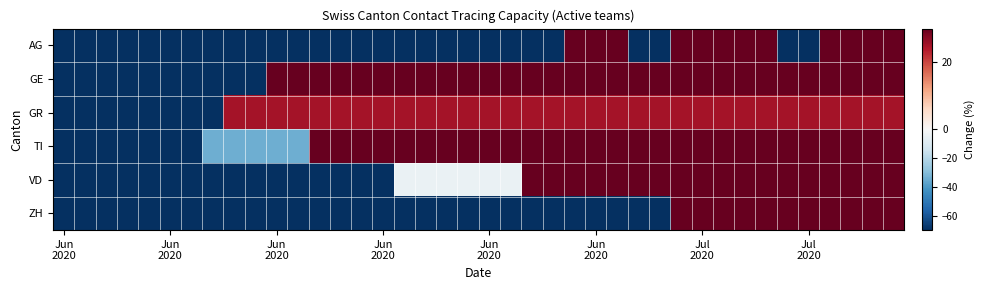

Reading left to right, extract all data points from this chart.

AG: -100.0	-100.0	-100.0	-100.0	-100.0	-100.0	-100.0	-100.0	-100.0	-100.0	-100.0	-100.0	-100.0	-100.0	-100.0	-100.0	-100.0	-100.0	-100.0	-100.0	-100.0	-100.0	-100.0	-100.0	233.3	233.3	233.3	-100.0	-100.0	233.3	233.3	233.3	233.3	233.3	-100.0	-100.0	233.3	233.3	233.3	233.3
GE: -100.0	-100.0	-100.0	-100.0	-100.0	-100.0	-100.0	-100.0	-100.0	-100.0	33.3	33.3	33.3	33.3	33.3	33.3	33.3	33.3	33.3	33.3	33.3	33.3	33.3	33.3	33.3	33.3	33.3	33.3	33.3	33.3	33.3	33.3	33.3	33.3	33.3	33.3	33.3	33.3	33.3	33.3
GR: -100.0	-100.0	-100.0	-100.0	-100.0	-100.0	-100.0	-100.0	25.0	25.0	25.0	25.0	25.0	25.0	25.0	25.0	25.0	25.0	25.0	25.0	25.0	25.0	25.0	25.0	25.0	25.0	25.0	25.0	25.0	25.0	25.0	25.0	25.0	25.0	25.0	25.0	25.0	25.0	25.0	25.0
TI: -100.0	-100.0	-100.0	-100.0	-100.0	-100.0	-100.0	-34.4	-34.4	-34.4	-34.4	-34.4	31.1	31.1	31.1	31.1	31.1	31.1	31.1	31.1	31.1	31.1	31.1	31.1	31.1	31.1	31.1	31.1	31.1	31.1	31.1	31.1	31.1	31.1	31.1	31.1	31.1	31.1	31.1	31.1
VD: -100.0	-100.0	-100.0	-100.0	-100.0	-100.0	-100.0	-100.0	-100.0	-100.0	-100.0	-100.0	-100.0	-100.0	-100.0	-100.0	-4.8	-4.8	-4.8	-4.8	-4.8	-4.8	90.5	90.5	90.5	90.5	90.5	90.5	90.5	90.5	90.5	90.5	90.5	90.5	90.5	90.5	90.5	90.5	90.5	90.5
ZH: -100.0	-100.0	-100.0	-100.0	-100.0	-100.0	-100.0	-100.0	-100.0	-100.0	-100.0	-100.0	-100.0	-100.0	-100.0	-100.0	-100.0	-100.0	-100.0	-100.0	-100.0	-100.0	-100.0	-100.0	-100.0	-100.0	-100.0	-100.0	-100.0	166.7	166.7	166.7	166.7	166.7	166.7	166.7	166.7	166.7	700.0	700.0